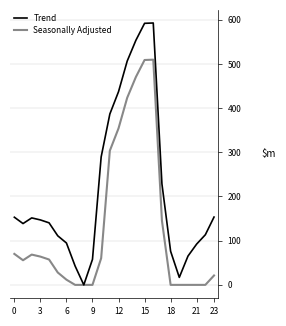

Which series has the widest spread of values?

Trend